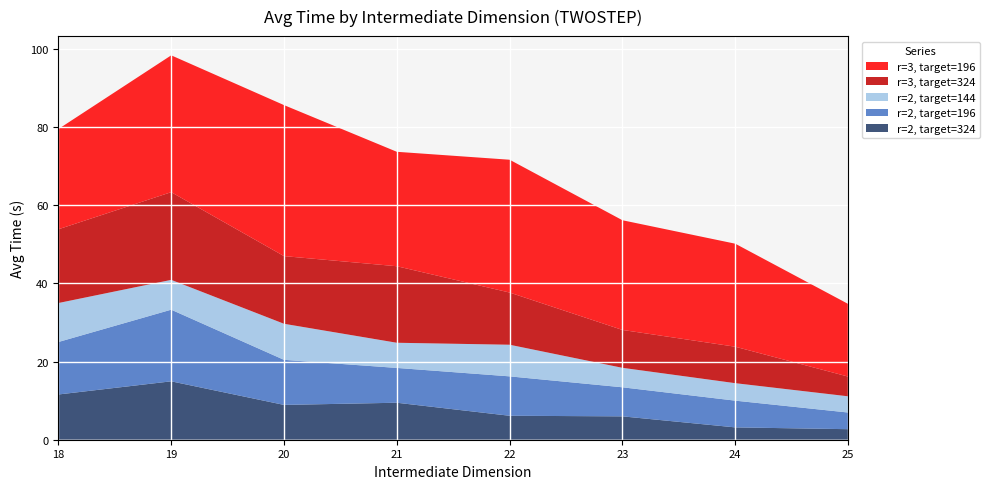

Reading left to right, extract all data points from this chart.

r=2, target=324: 11.6	14.9	8.9	9.5	6.1	6.0	3.2	2.7
r=2, target=196: 13.4	18.3	11.5	8.9	10.1	7.4	6.8	4.3
r=2, target=144: 10.0	7.6	9.2	6.4	8.1	5.0	4.5	4.1
r=3, target=324: 18.9	22.4	17.3	19.6	13.3	9.7	9.3	5.0
r=3, target=196: 25.6	35.0	38.6	29.3	34.0	28.1	26.3	18.6